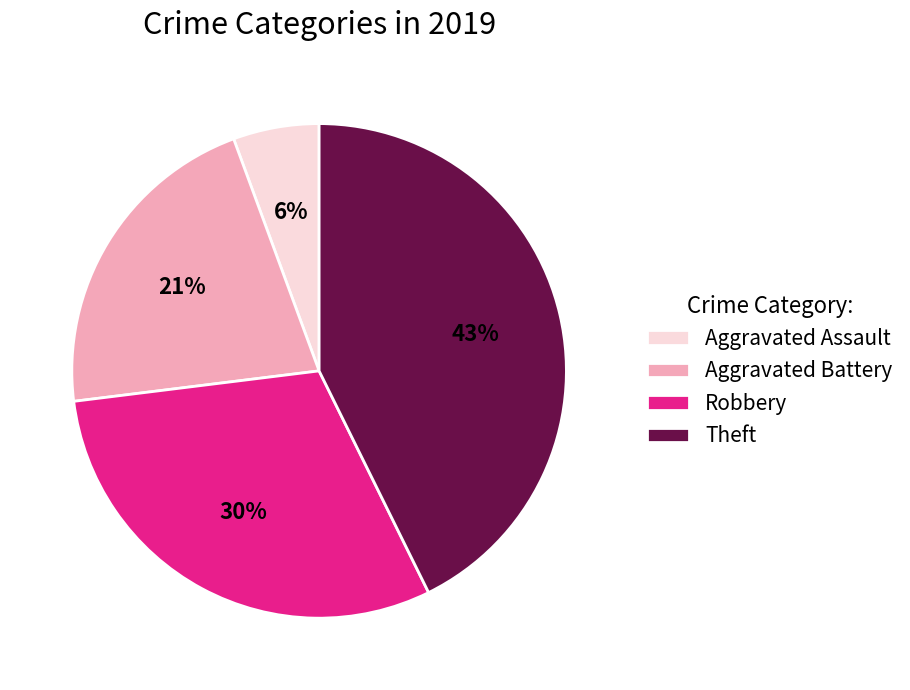

What is the smallest slice in the pie chart?

Aggravated Assault